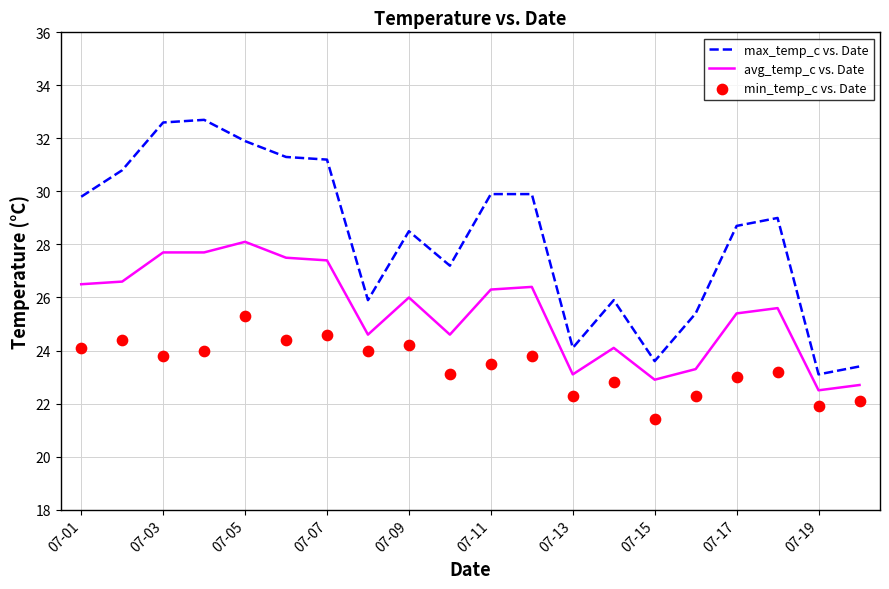

Which series contains the lowest Y value?

min_temp_c vs. Date